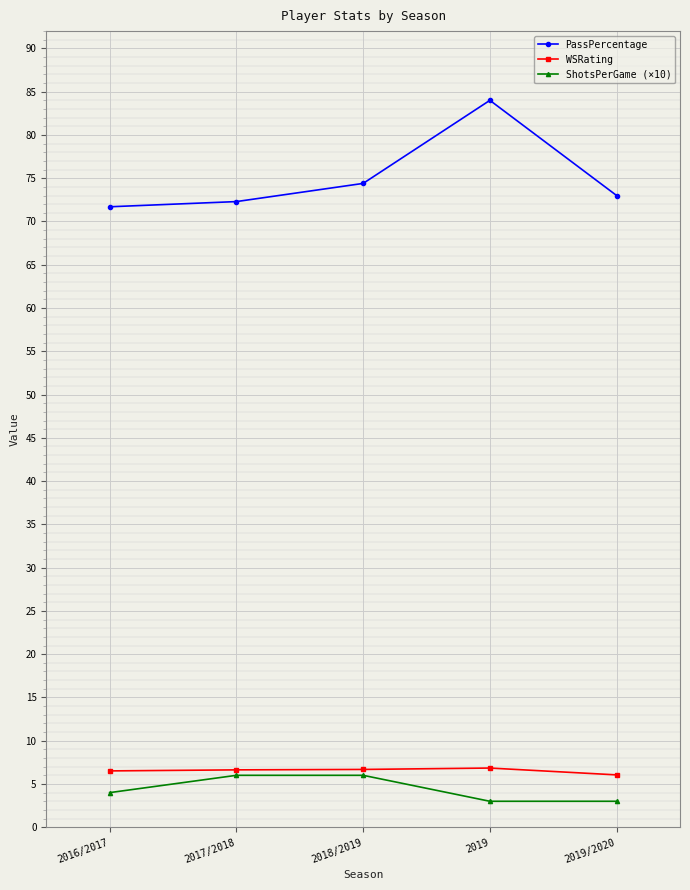

At which label does PassPercentage first exceed 73?

2018/2019